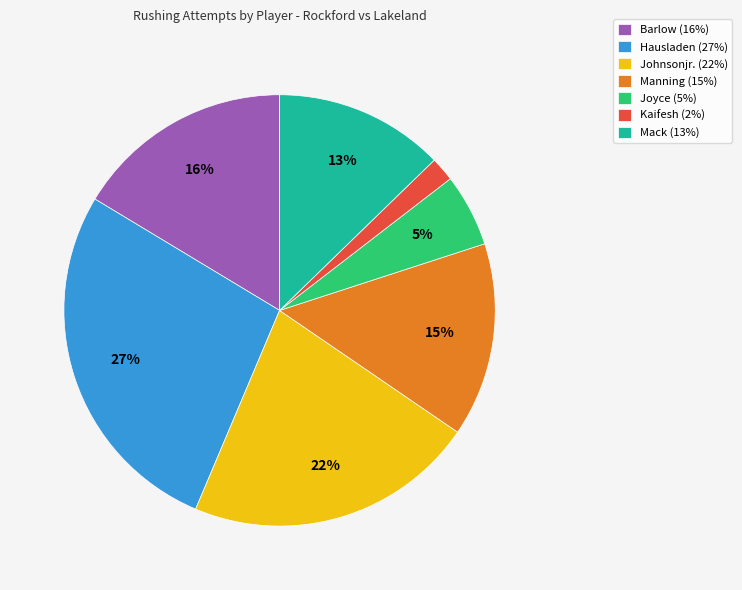

Is it true that Johnsonjr. is 22% of the pie?

True